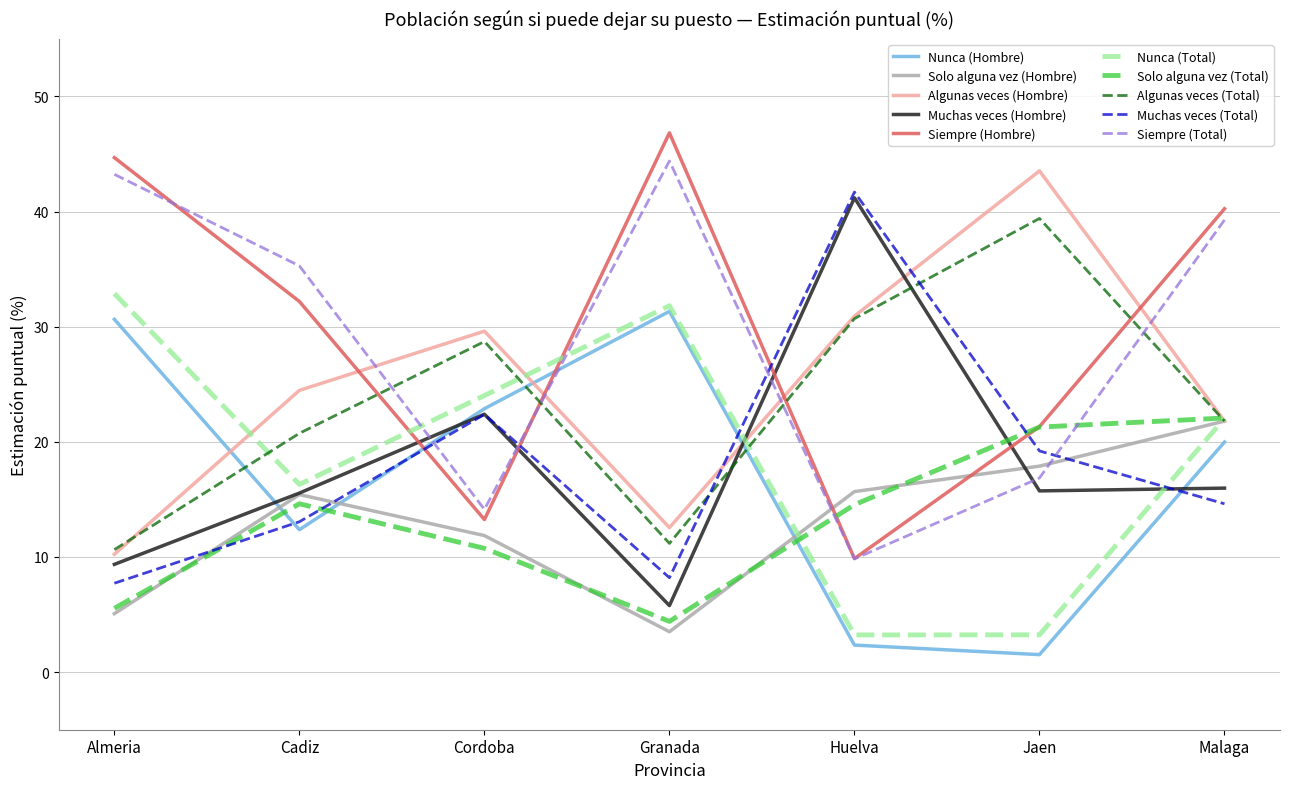

What is the sum of the Muchas veces (Hombre) values at Malaga and Cadiz?

31.5